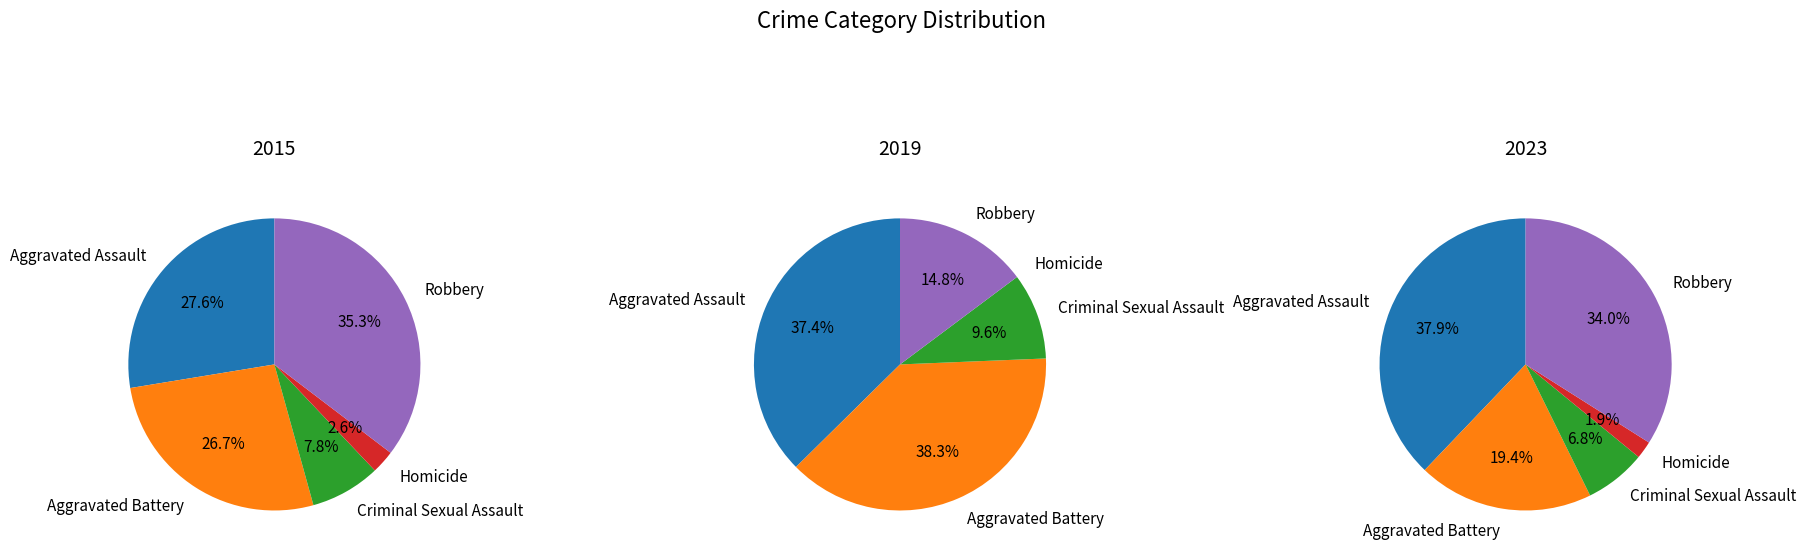

Is there any slice that represents more than half of the pie?

No